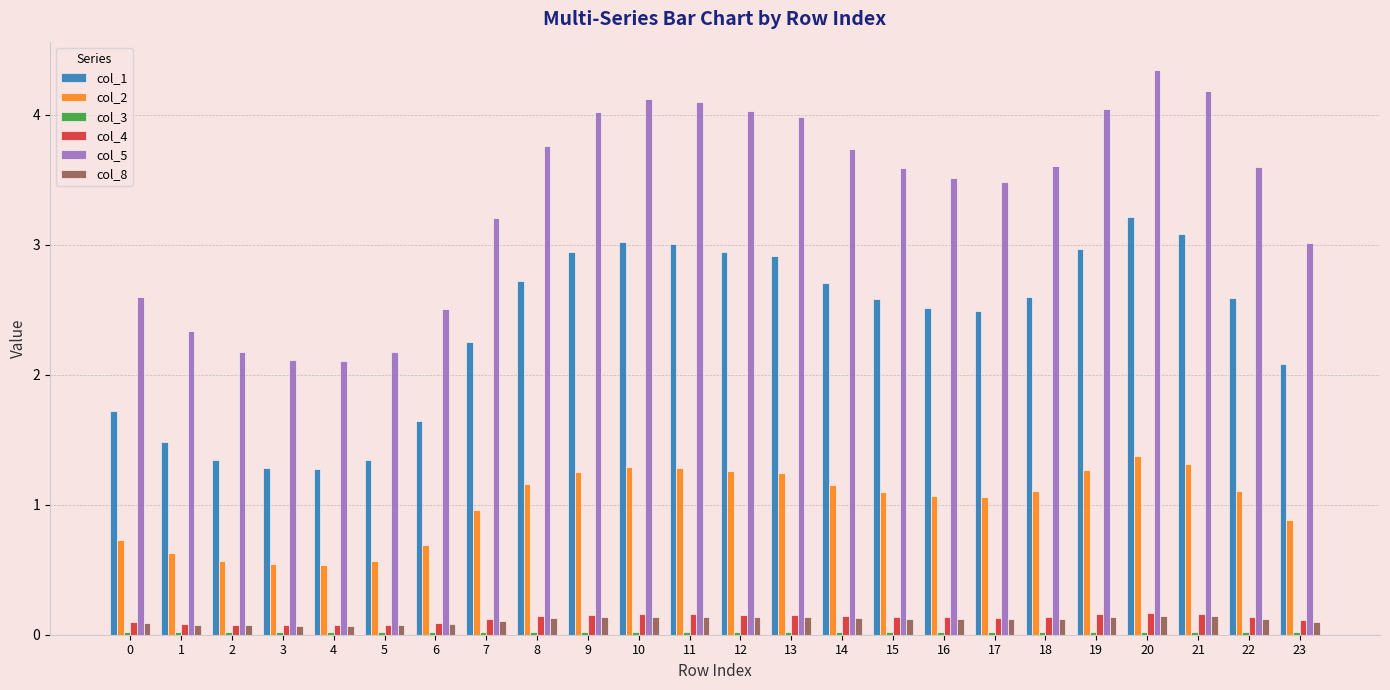

Is it true that col_1 equals 2.9 at 9?

True